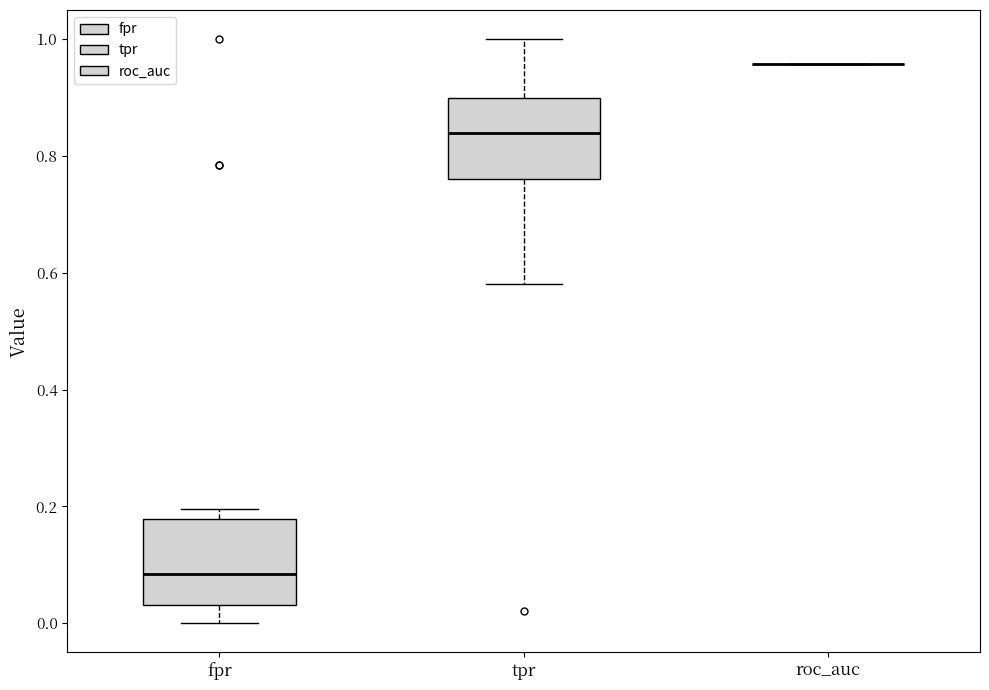

Where does the median line of the box for tpr sit on the y-axis? The values are not printed on the chart, so give them approximately, as read against the axis.

0.84